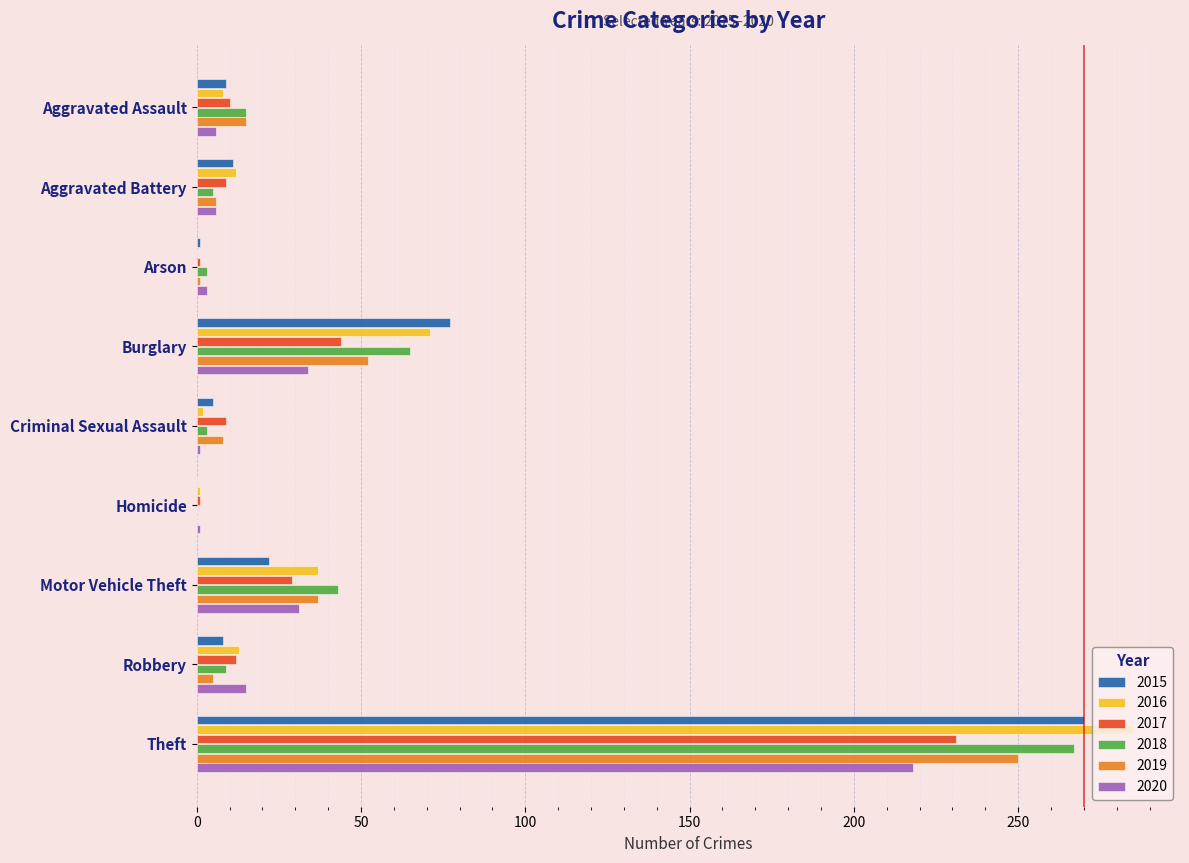

Count the number of categories in the chart.

9